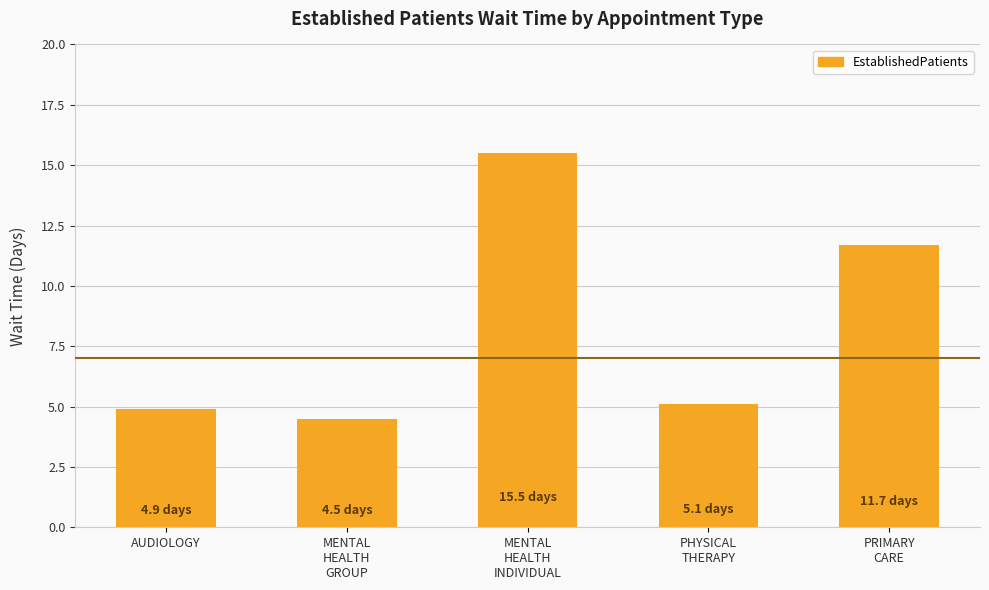

What is the difference between the values at PRIMARY
CARE and MENTAL
HEALTH
GROUP?

7.2